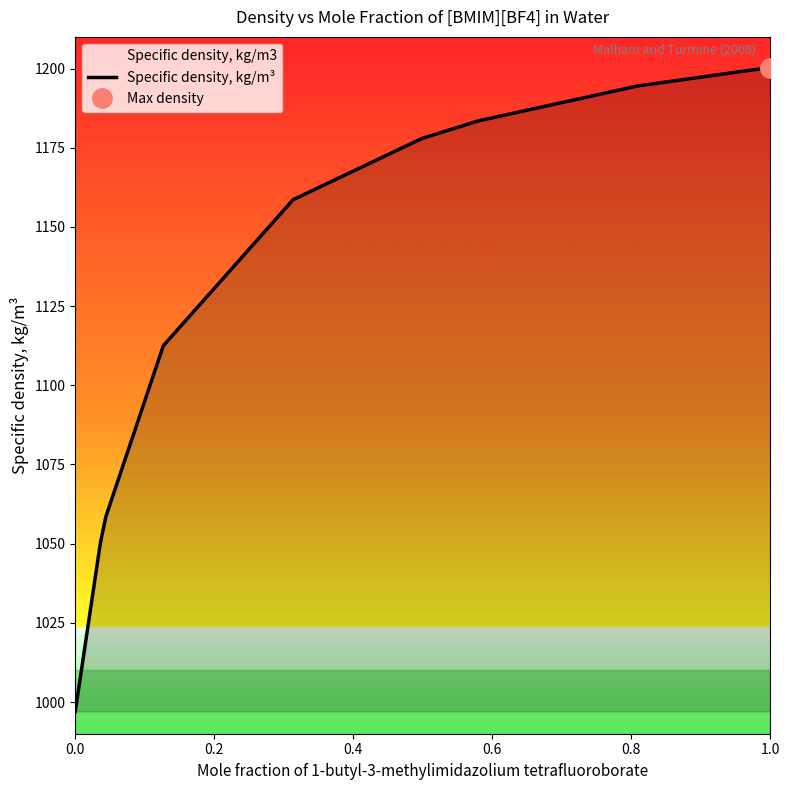

Does the chart have visible grid lines?

No